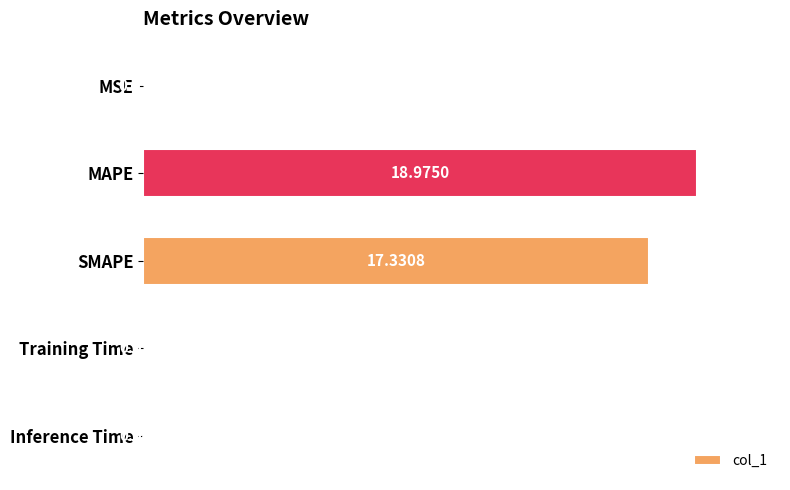

Between SMAPE and MAPE, which is larger?

MAPE